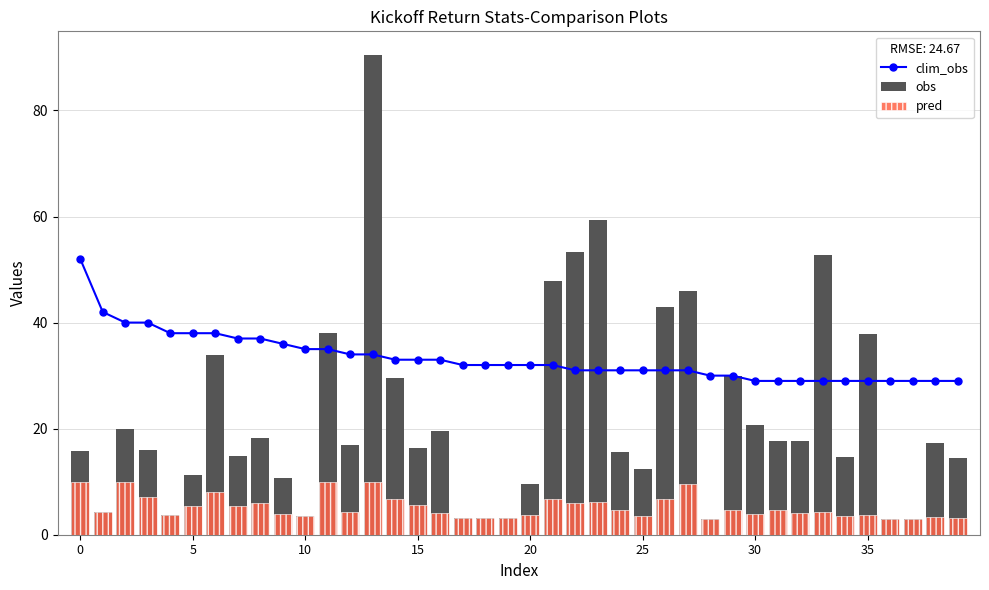

What value does the obs series have at 21?

47.9